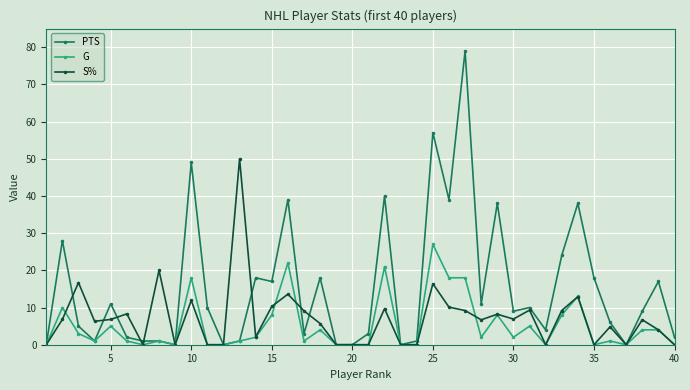

What is the value of the S% point at the 36th from the left?

4.8